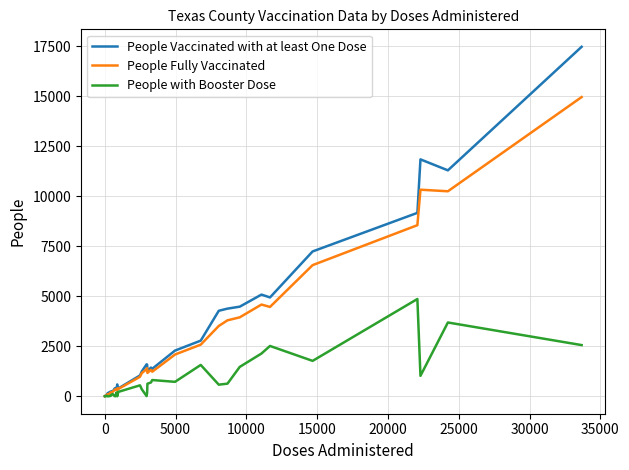

What is the highest value of the People Vaccinated with at least One Dose series?

17476